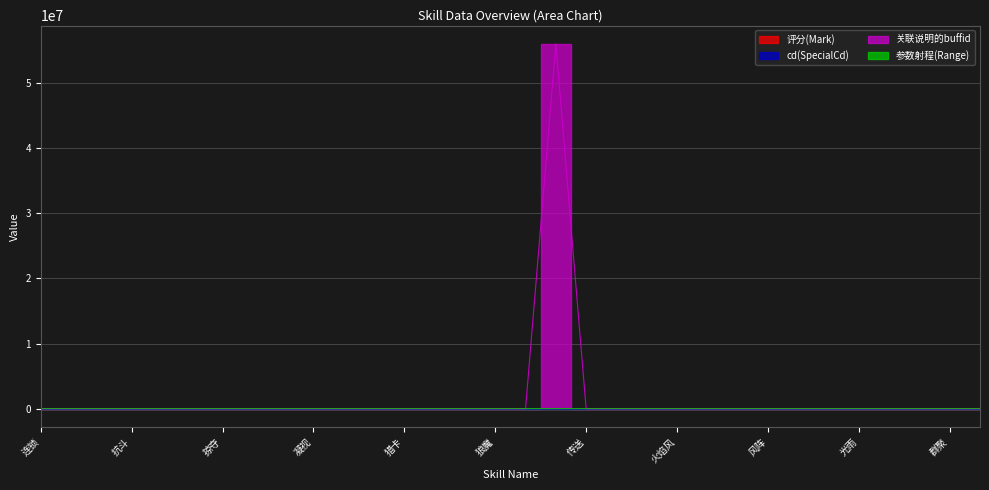

True or false: 参数射程(Range) and 关联说明的buffid intersect in this chart.

False